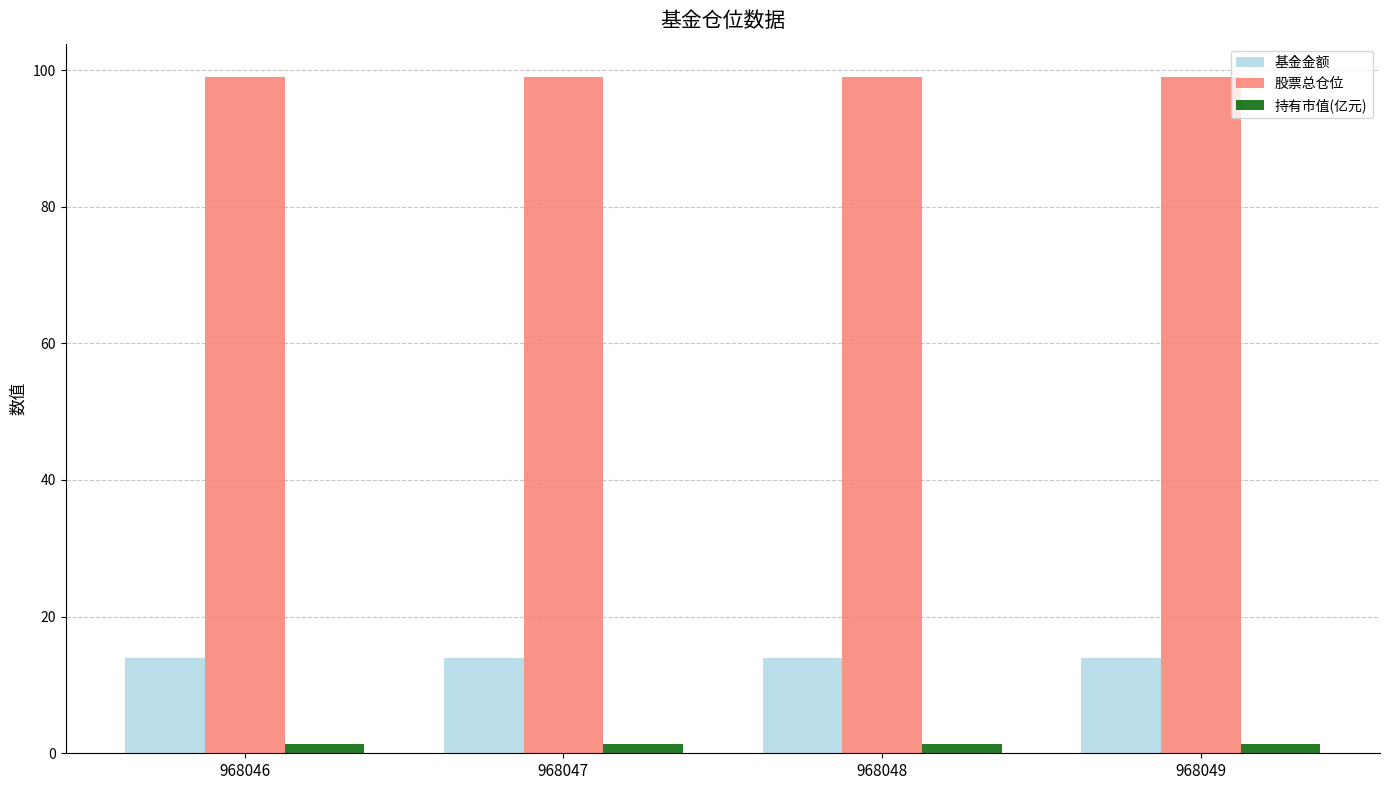

Is it true that 基金金额 equals 23.0 at 968047?

False